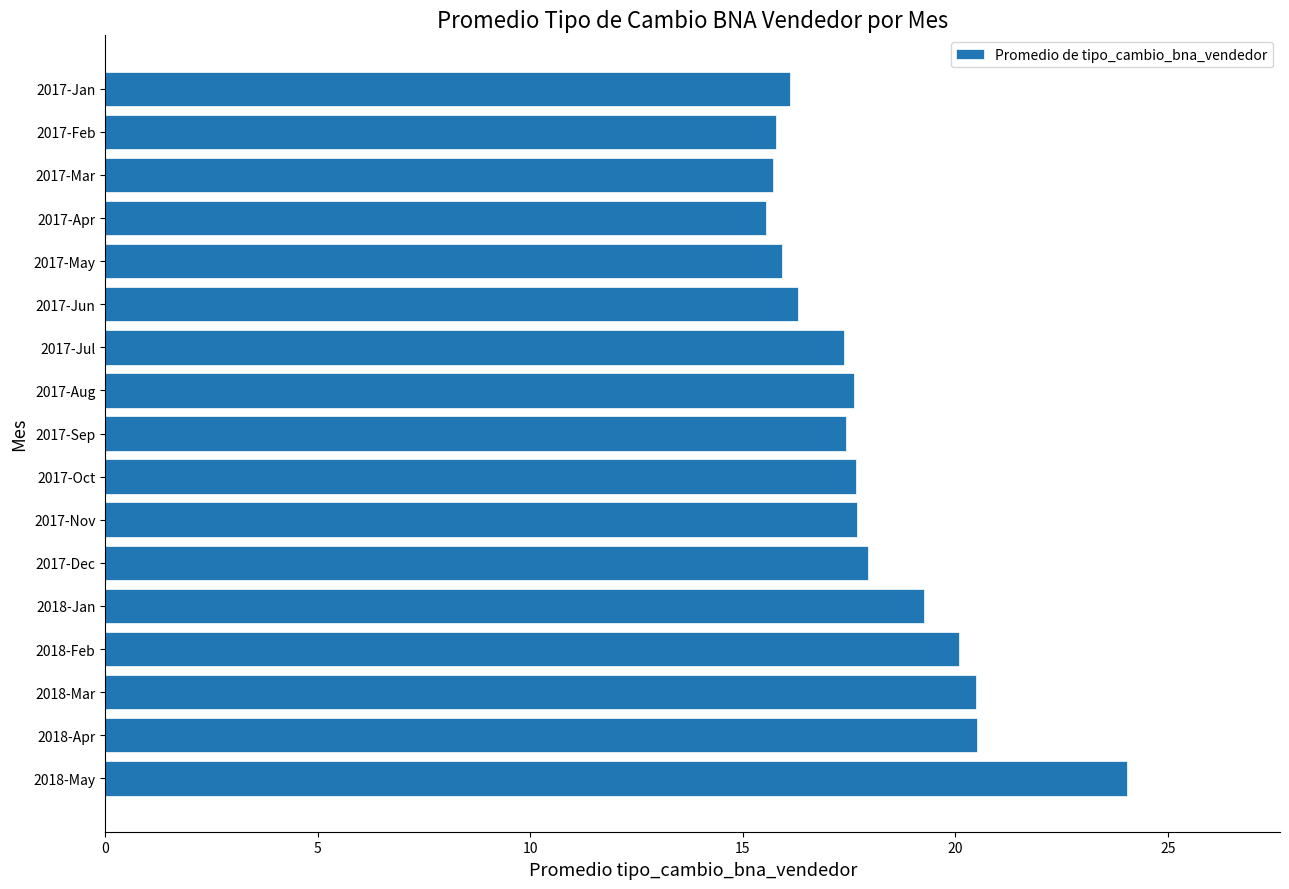

What is the label of the 3rd bar from the bottom?

2018-Mar